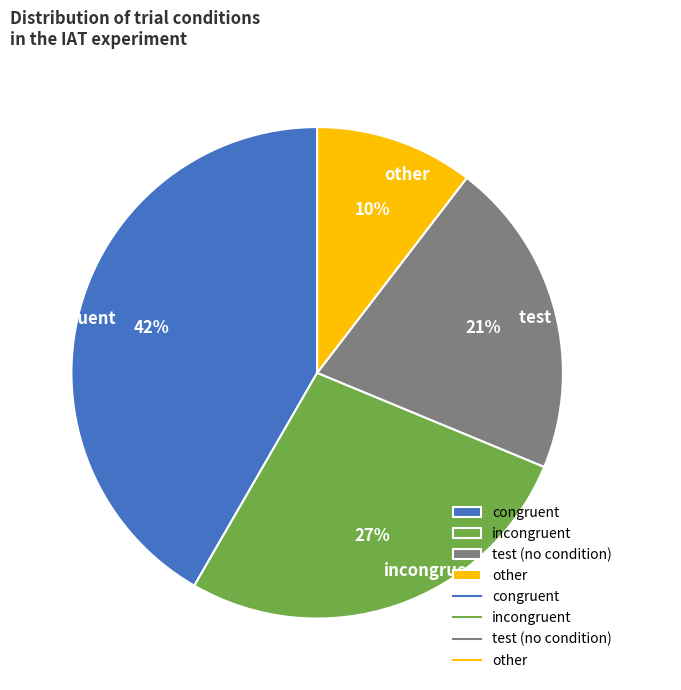

Is there a majority slice in this chart?

No